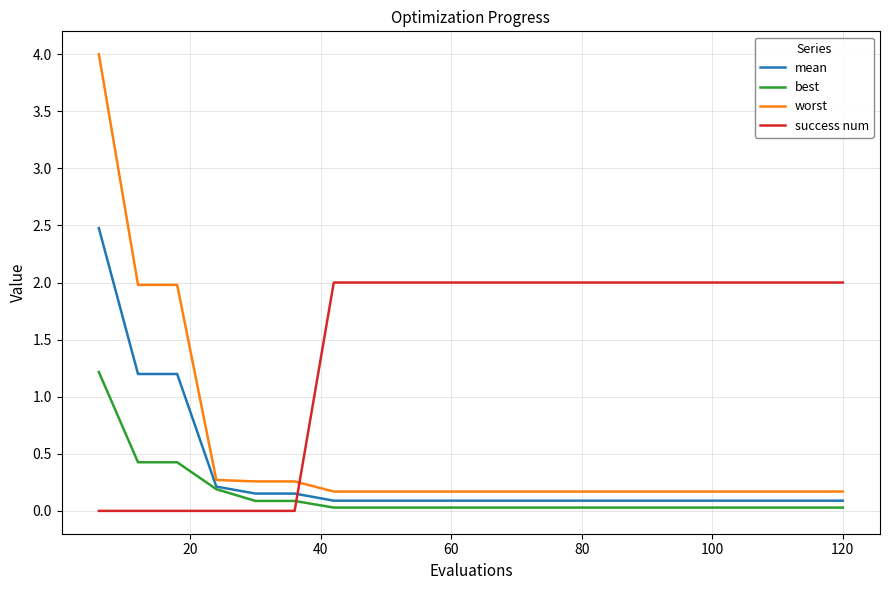

Does the chart have visible grid lines?

Yes